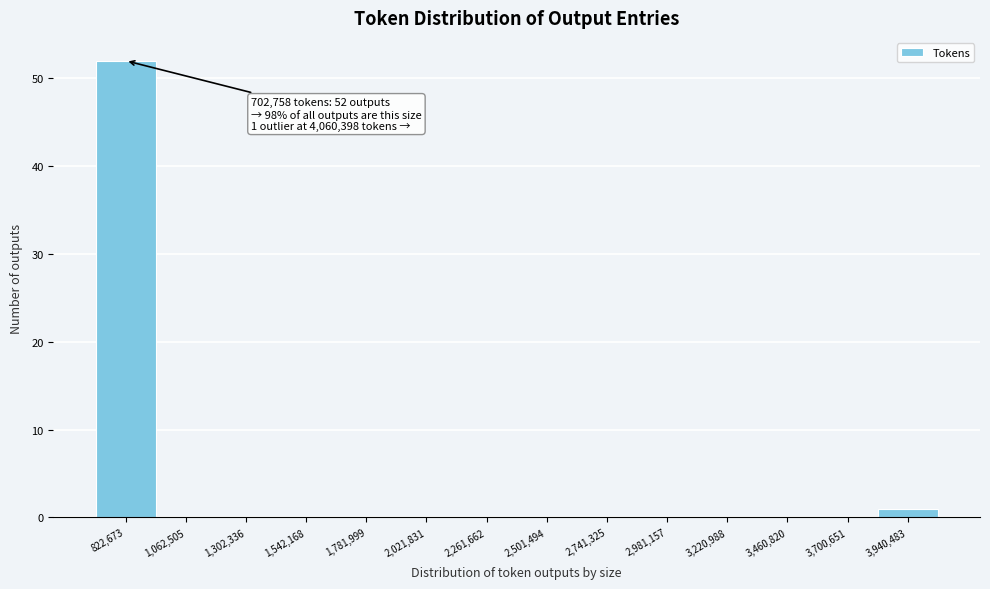

Which range on the x-axis has the tallest bar?

700000 to 950000